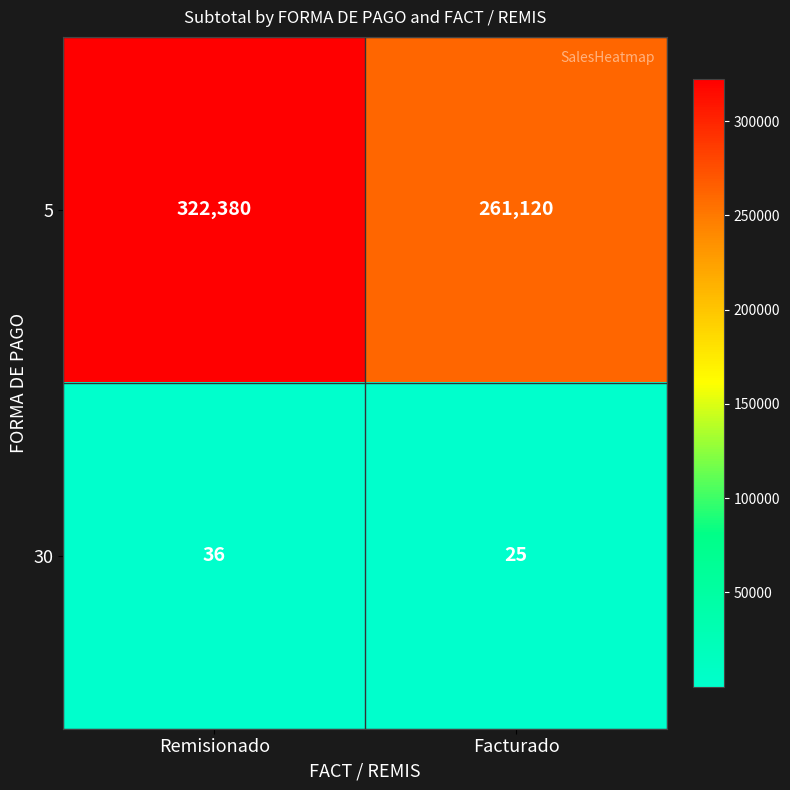

Which series changed the most between Remisionado and Facturado?

5